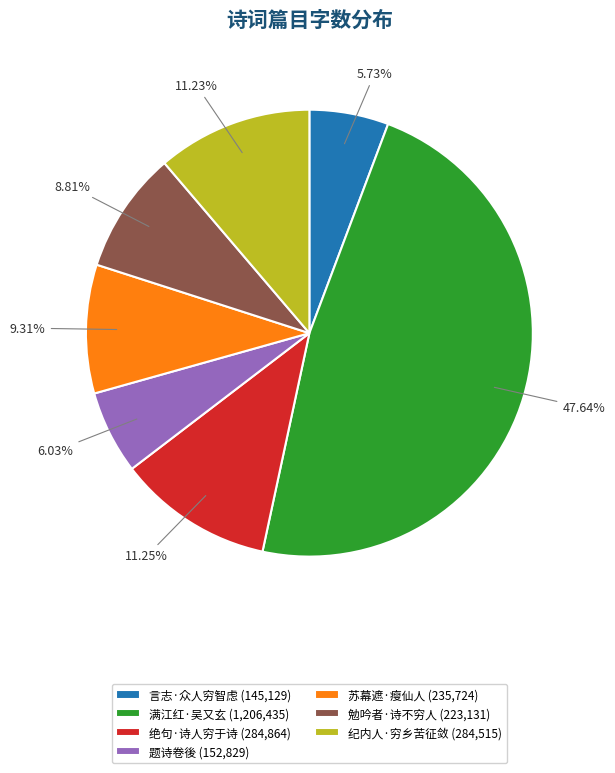

Combined, do 纪内人·穷乡苦征敛 (284,515) and 苏幕遮·瘦仙人 (235,724) account for over 50%?

No